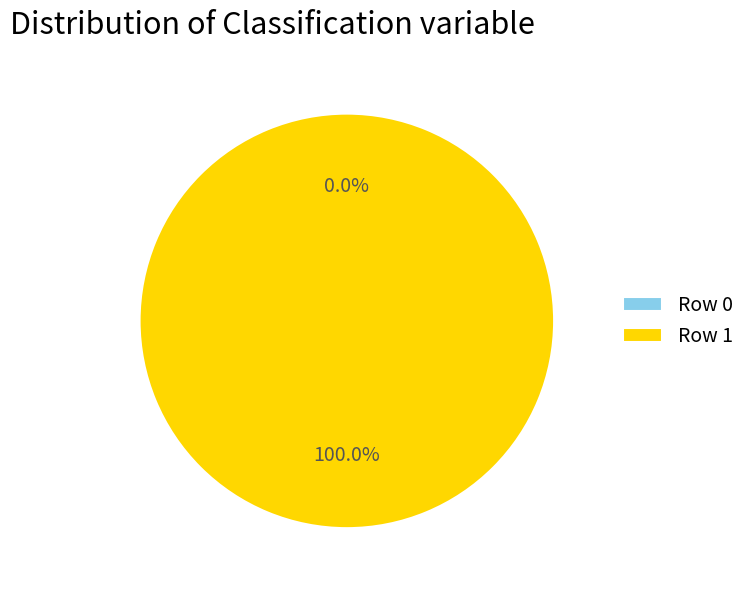

What percentage is the Row 1 slice, to the nearest percent?

100%